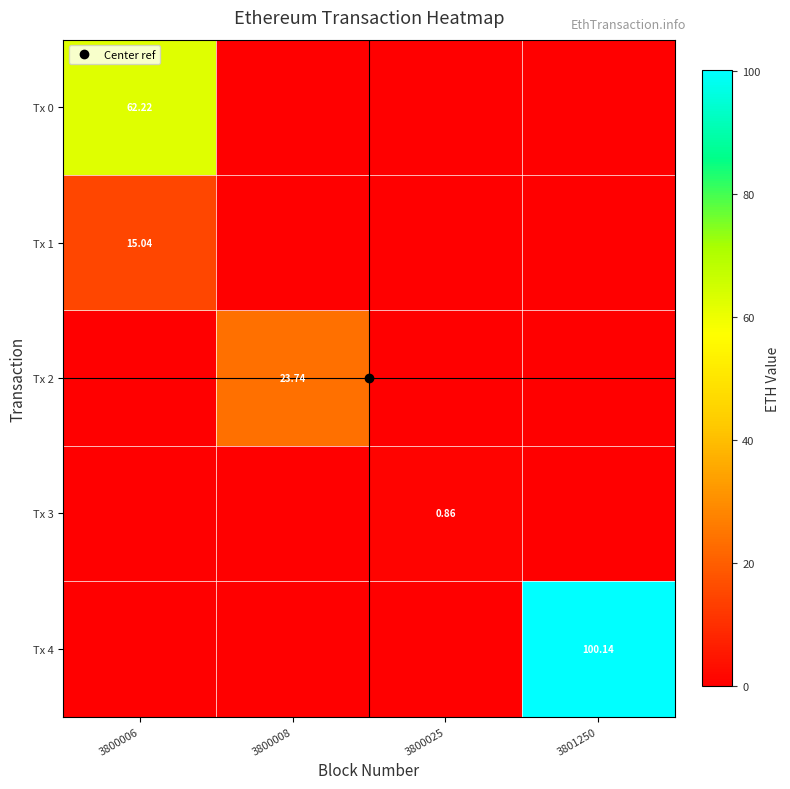

Reading right to left, transcribe all the data shown in this chart.

row_0: 3801250=0.0	3800025=0.0	3800008=0.0	3800006=62.2
row_1: 3801250=0.0	3800025=0.0	3800008=0.0	3800006=15.0
row_2: 3801250=0.0	3800025=0.0	3800008=23.7	3800006=0.0
row_3: 3801250=0.0	3800025=0.9	3800008=0.0	3800006=0.0
row_4: 3801250=100.1	3800025=0.0	3800008=0.0	3800006=0.0